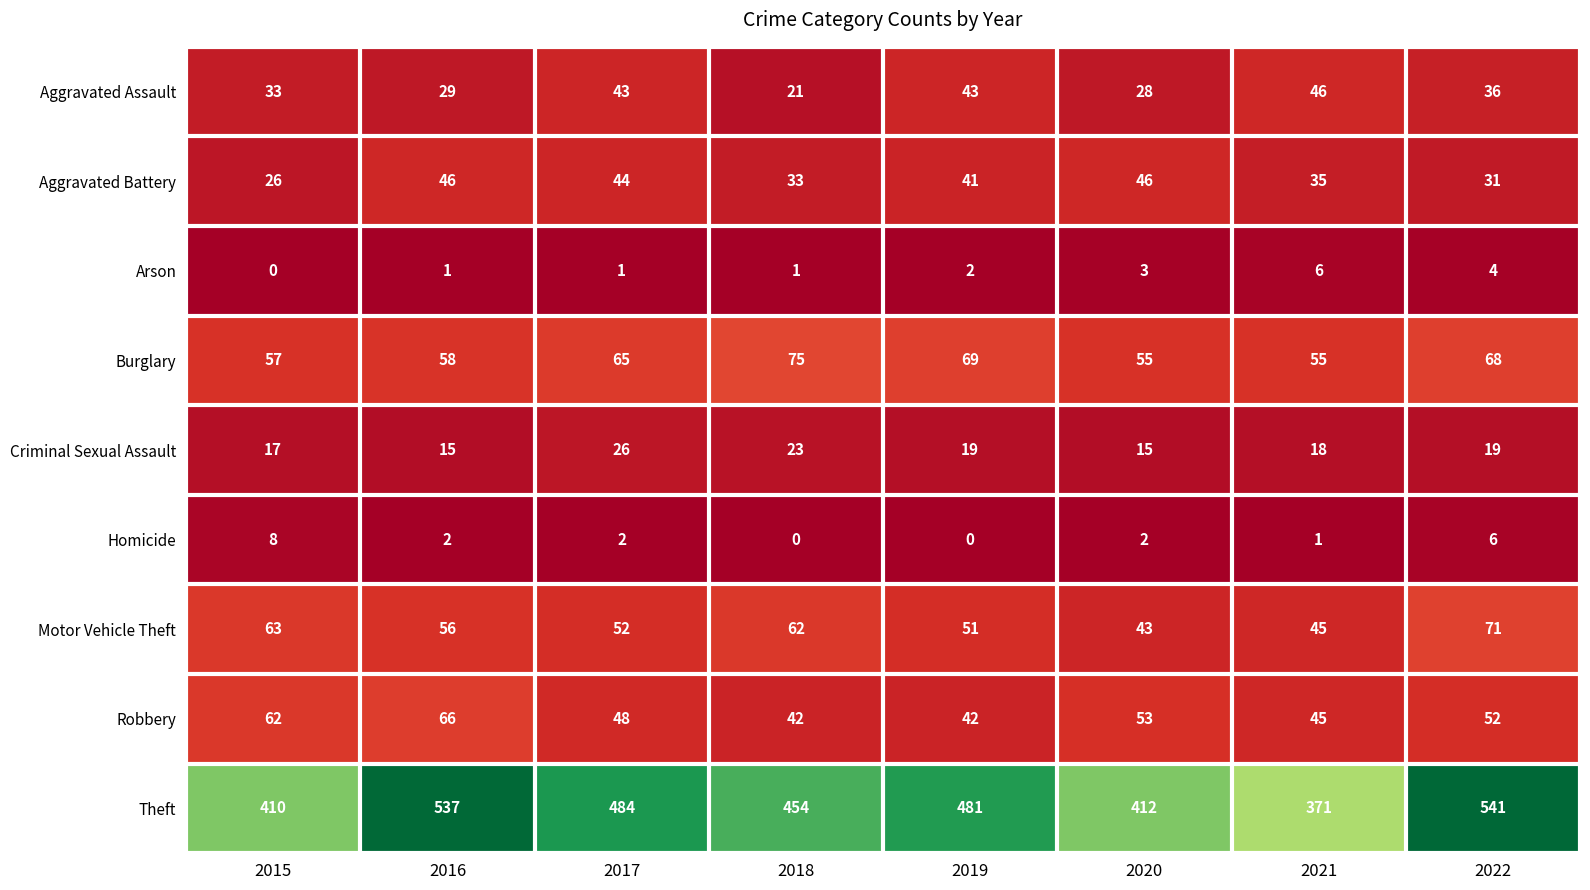

What value does the Aggravated Battery series have at 2017?

44